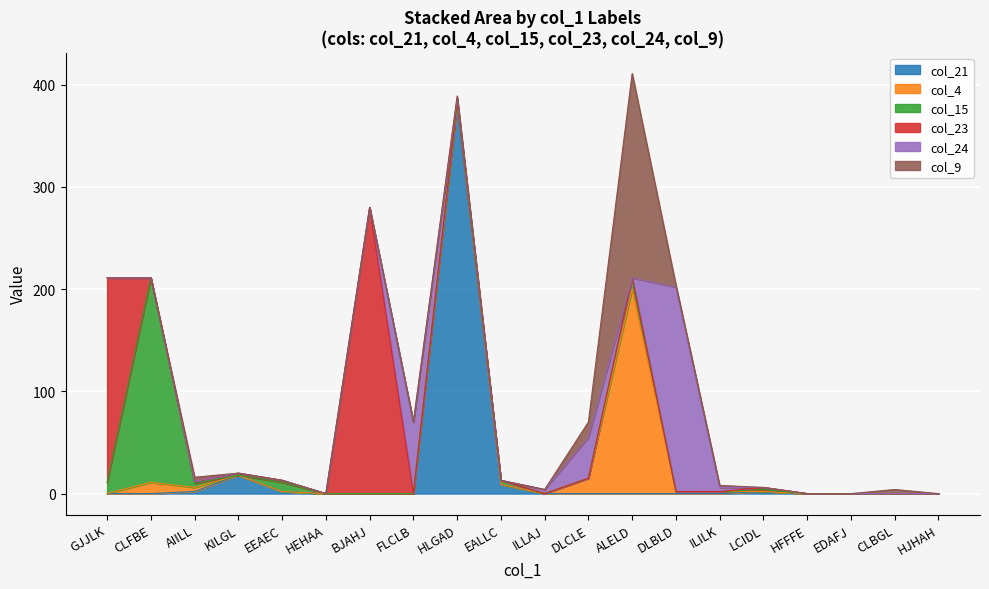

How many positive values does the col_9 series have?

7